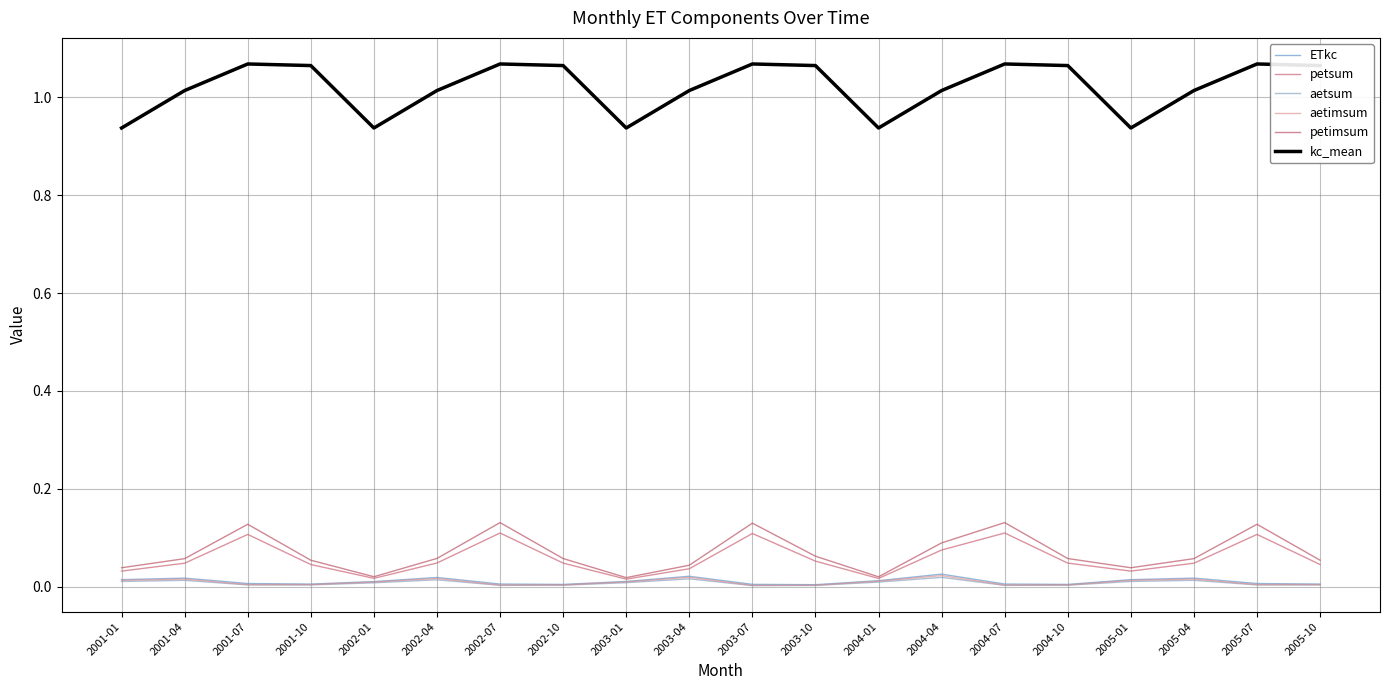

Which category has the highest value in the aetsum series?

2004-04